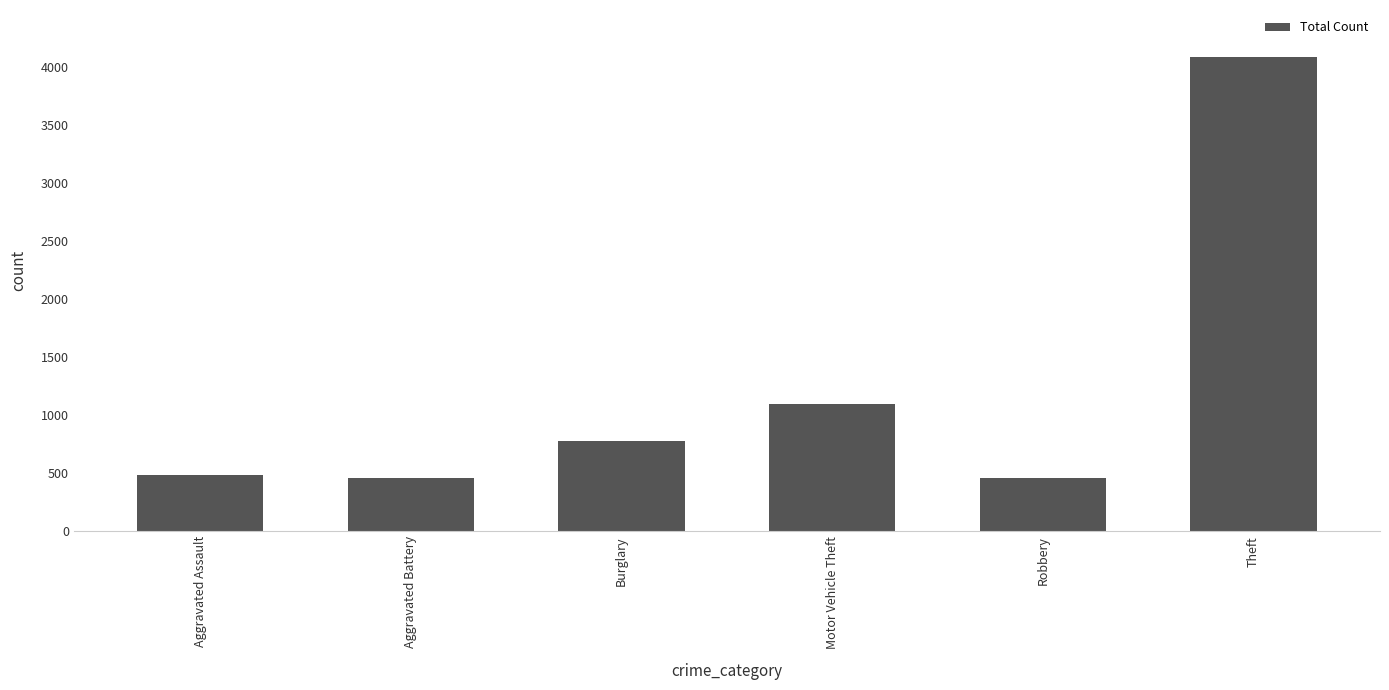

What is the sum of the values at Aggravated Assault and Burglary?

1260